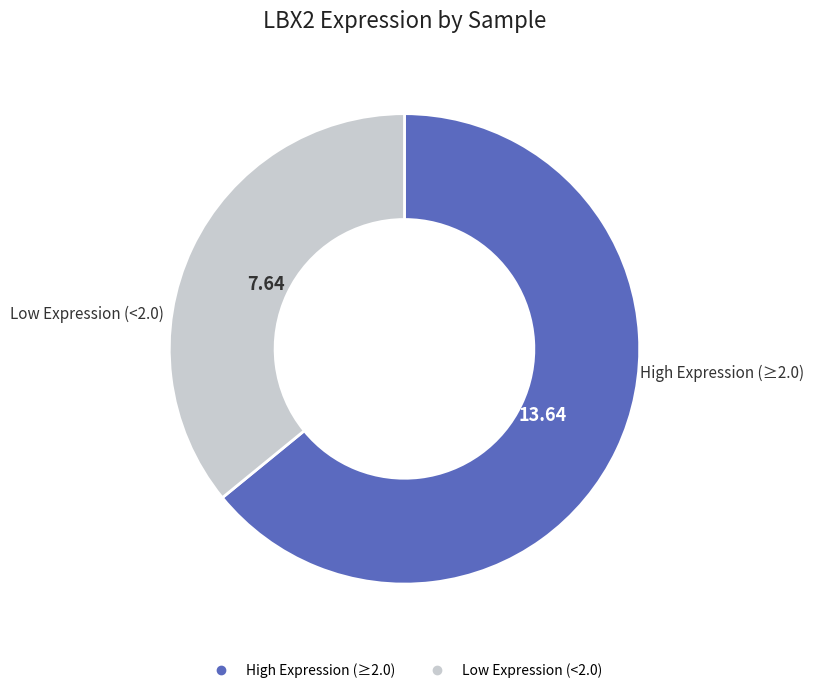

How many segments does this pie chart have?

2